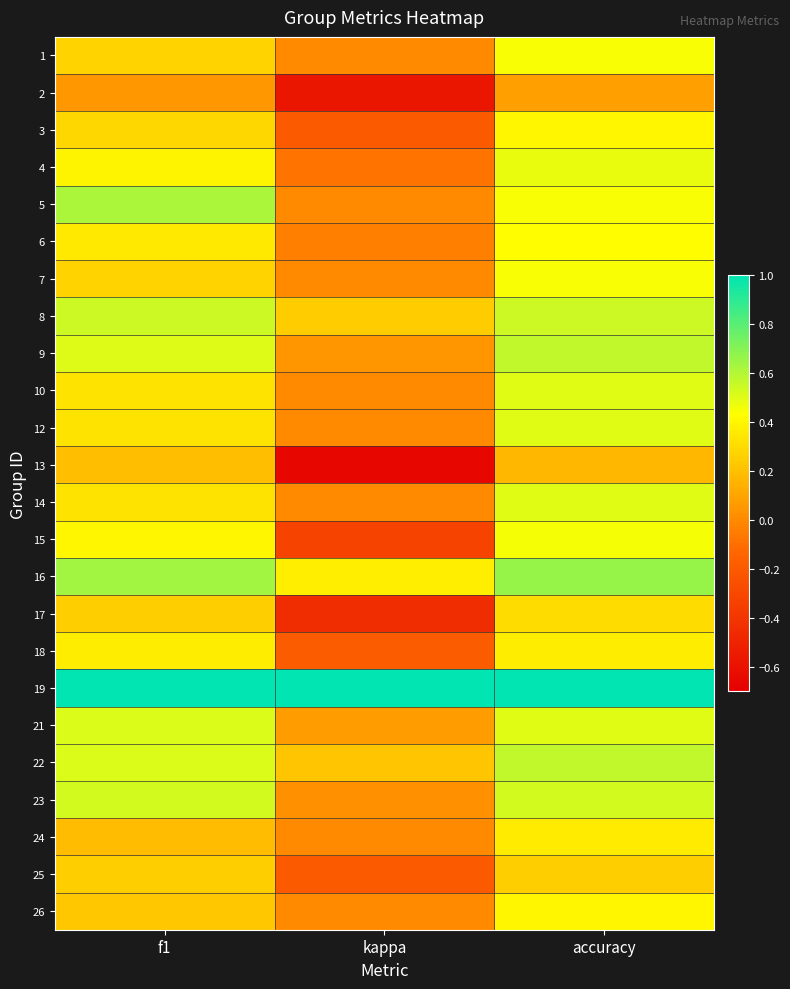

Reading left to right, what are all the values shown in this chart?

1: f1=0.3	kappa=0.0	accuracy=0.4
2: f1=0.1	kappa=-0.6	accuracy=0.1
3: f1=0.3	kappa=-0.2	accuracy=0.4
4: f1=0.4	kappa=-0.1	accuracy=0.5
5: f1=0.6	kappa=0.0	accuracy=0.4
6: f1=0.4	kappa=-0.0	accuracy=0.4
7: f1=0.3	kappa=0.0	accuracy=0.4
8: f1=0.5	kappa=0.2	accuracy=0.5
9: f1=0.5	kappa=0.0	accuracy=0.6
10: f1=0.3	kappa=0.0	accuracy=0.5
12: f1=0.3	kappa=0.0	accuracy=0.5
13: f1=0.2	kappa=-0.7	accuracy=0.2
14: f1=0.3	kappa=0.0	accuracy=0.5
15: f1=0.4	kappa=-0.3	accuracy=0.5
16: f1=0.6	kappa=0.4	accuracy=0.7
17: f1=0.3	kappa=-0.4	accuracy=0.3
18: f1=0.4	kappa=-0.2	accuracy=0.4
19: f1=1.0	kappa=1.0	accuracy=1.0
21: f1=0.5	kappa=0.1	accuracy=0.5
22: f1=0.5	kappa=0.2	accuracy=0.6
23: f1=0.5	kappa=0.0	accuracy=0.5
24: f1=0.2	kappa=0.0	accuracy=0.4
25: f1=0.2	kappa=-0.2	accuracy=0.2
26: f1=0.2	kappa=0.0	accuracy=0.4